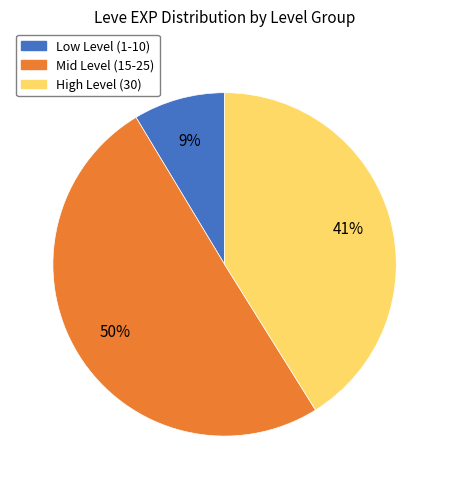

What is the smallest slice in the pie chart?

Low Level (1-10)